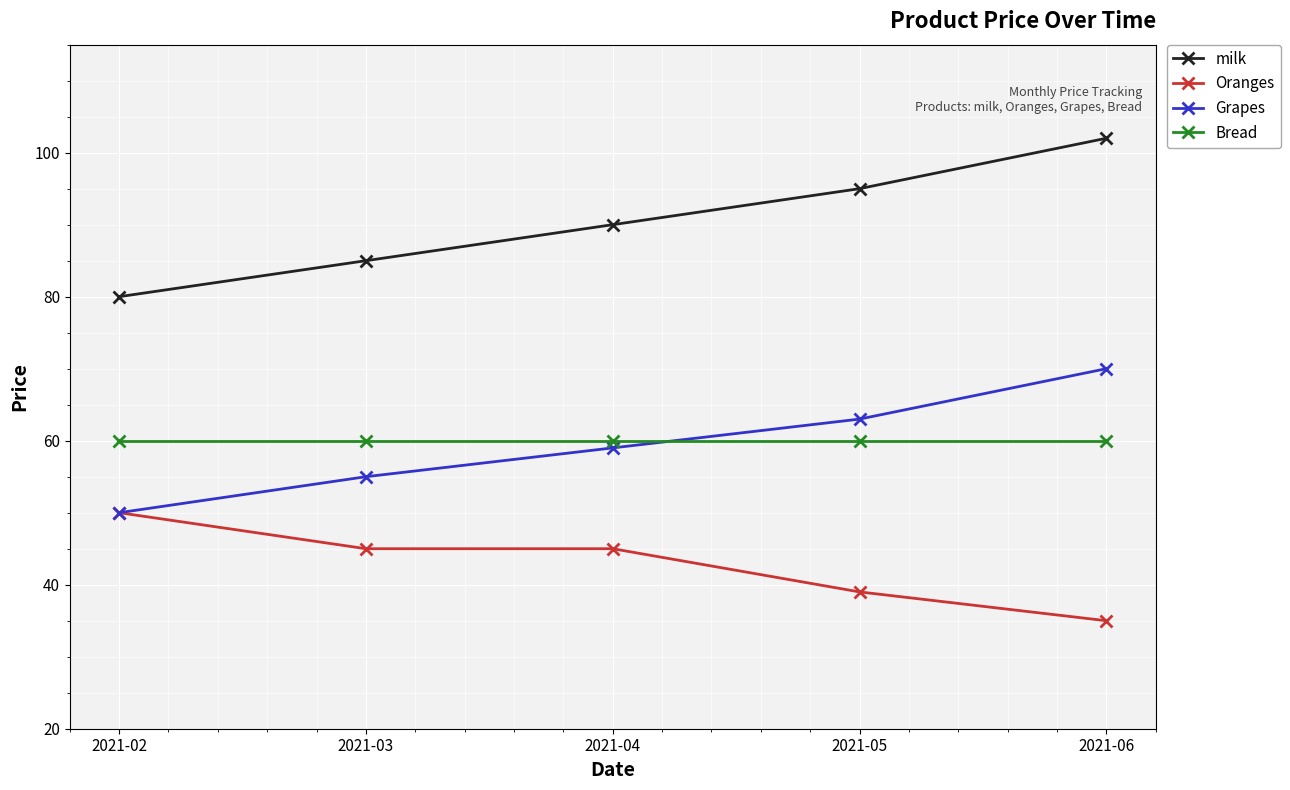

How many data points does each series have?

5